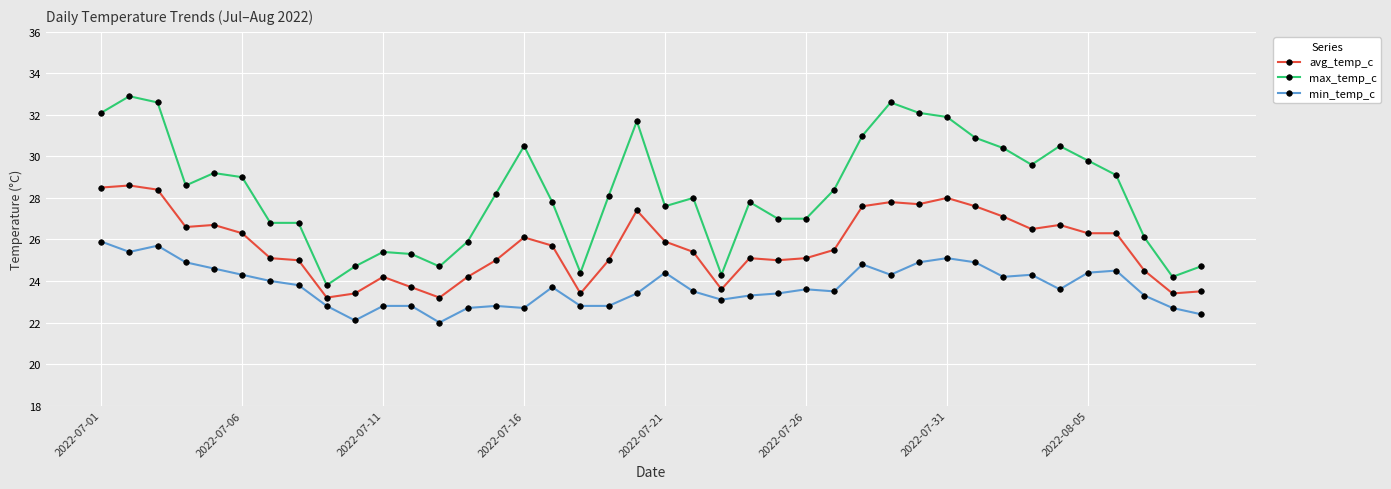

What is the smallest value displayed?

22.0